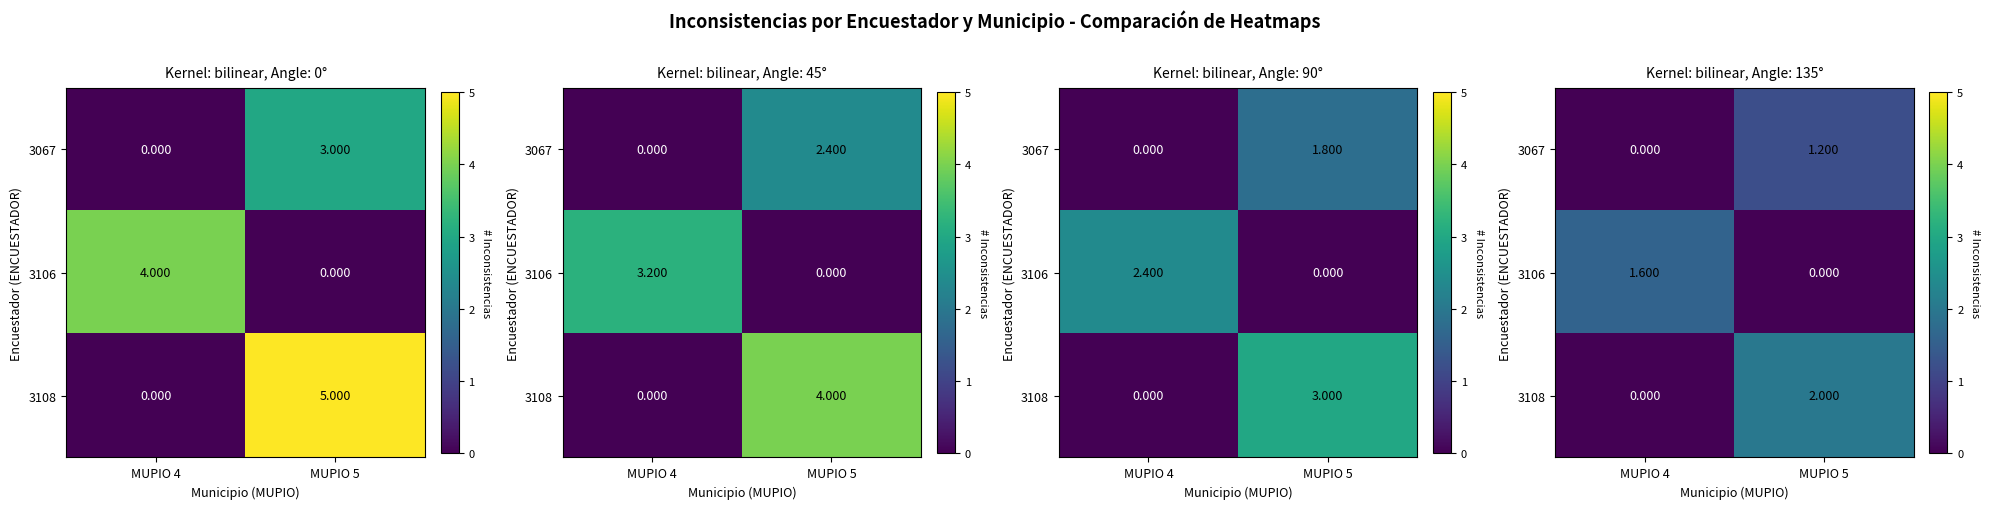

At which category does the chart reach its minimum across all series?

MUPIO 4